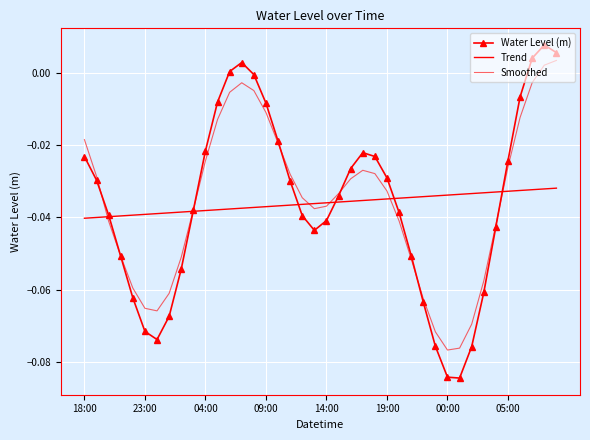

In Smoothed, how many points are lower than both neighbors (excluding endpoints)?

3